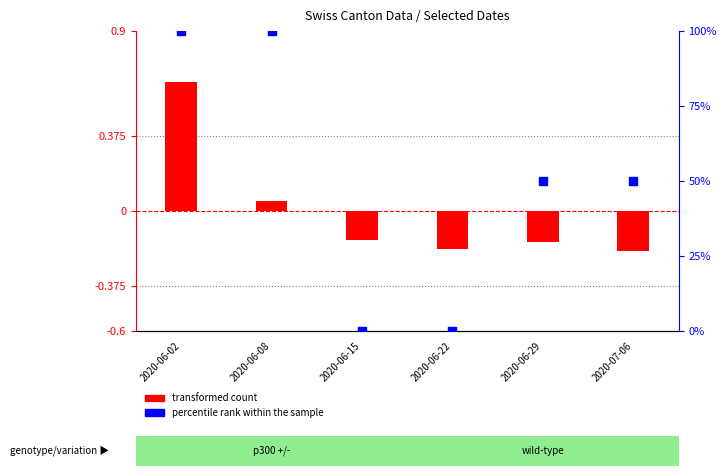

What is the total value across all series at 2020-06-29?

49.8